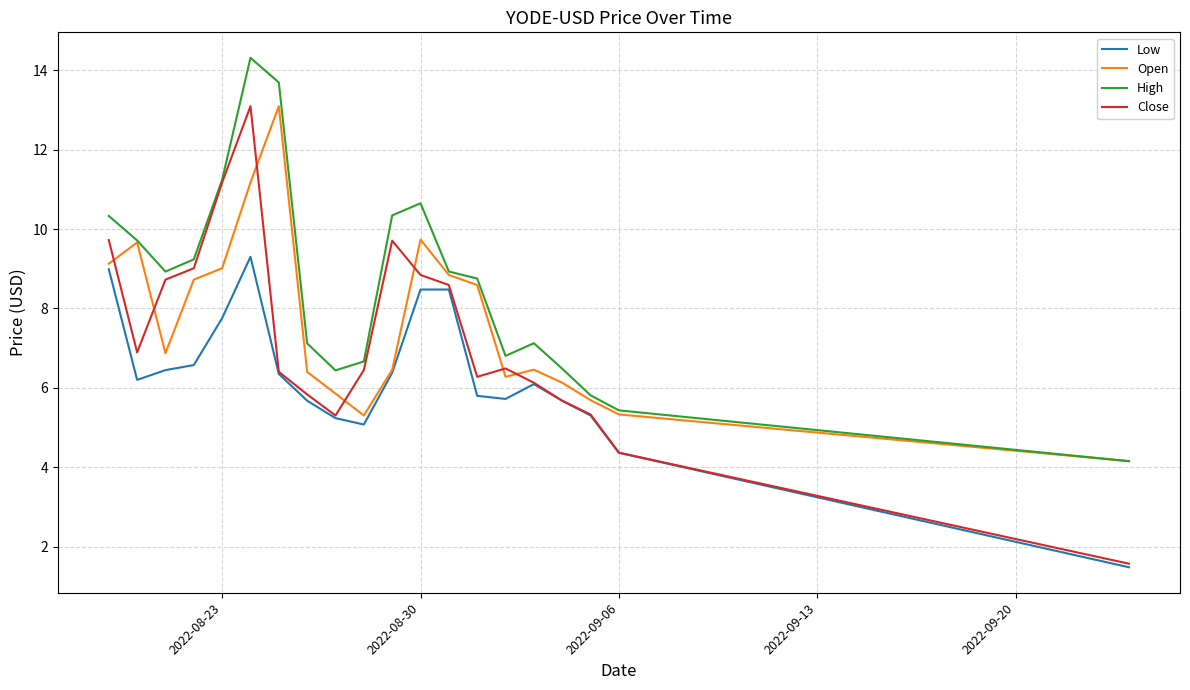

What are all the series names shown in the legend?

Low, Open, High, Close